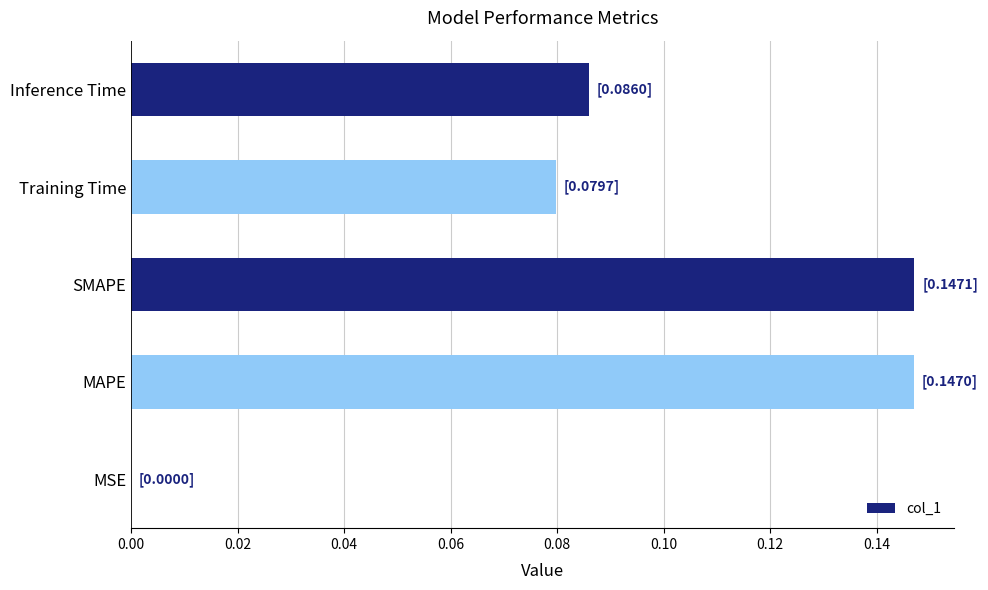

How many categories are shown in the chart?

5